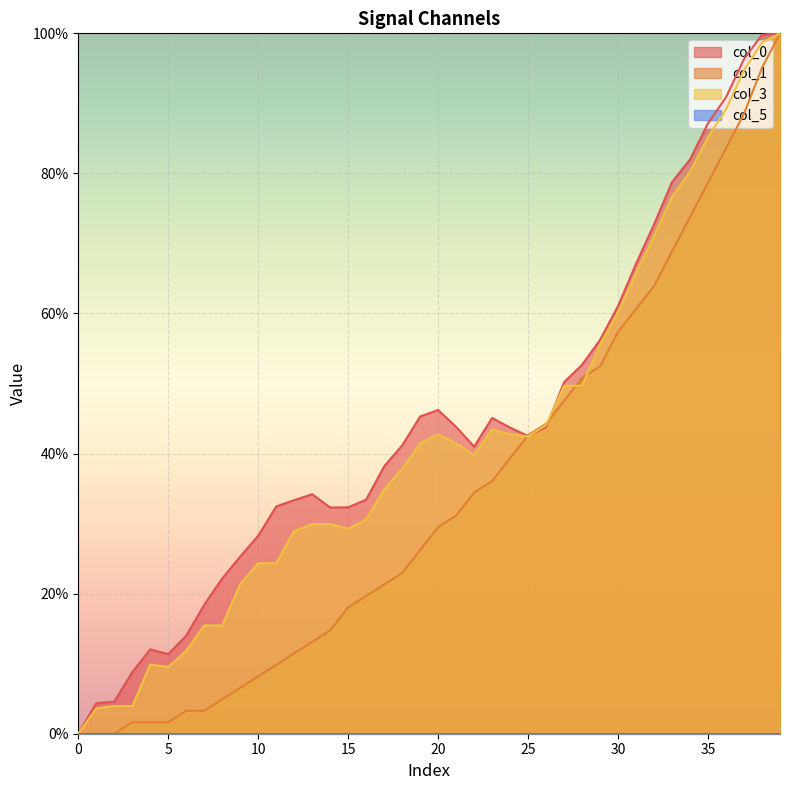

True or false: col_0 and col_3 cross at least once.

True